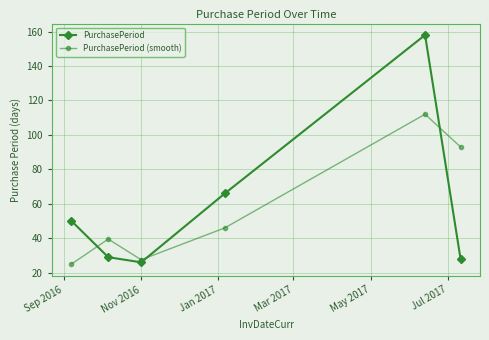

What is the difference between the maximum and second lowest values in the PurchasePeriod series?

130.0